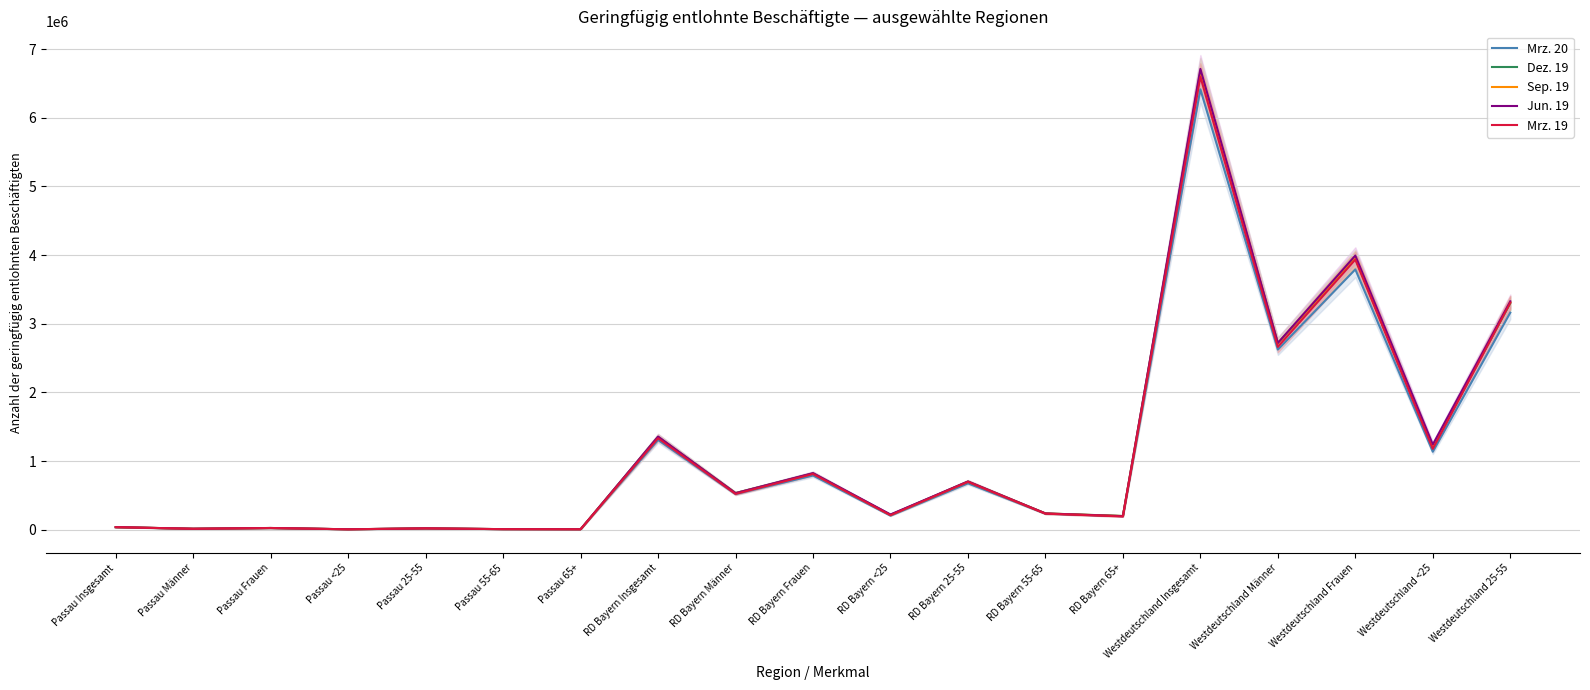

Where is the first local maximum for Dez. 19?

Passau Frauen